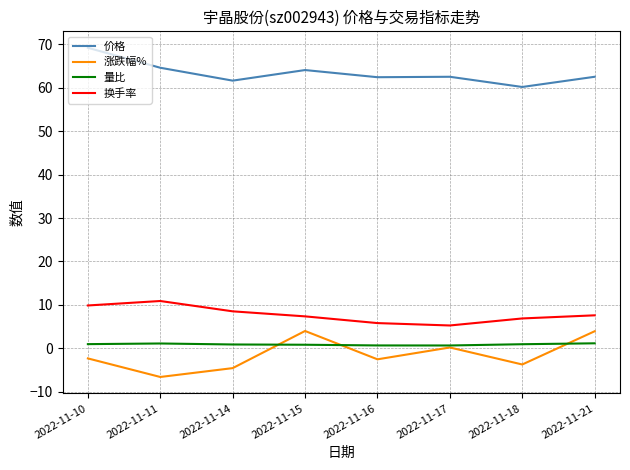

How many lines are shown in the chart?

4